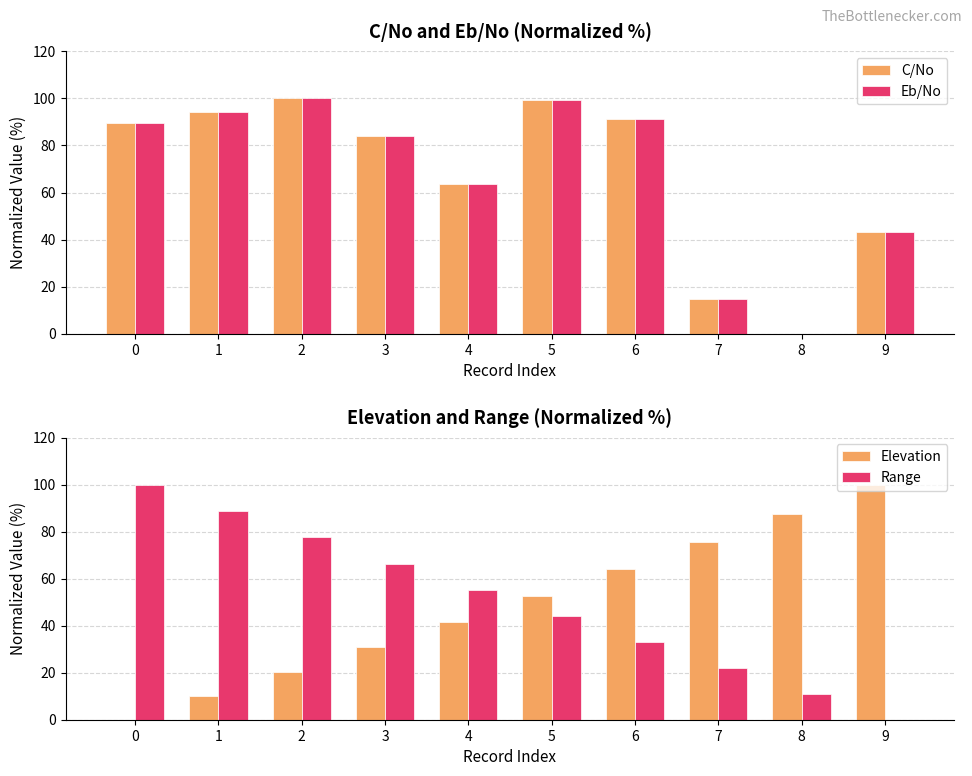

What are all the series names shown in the legend?

C/No, Eb/No, Elevation, Range